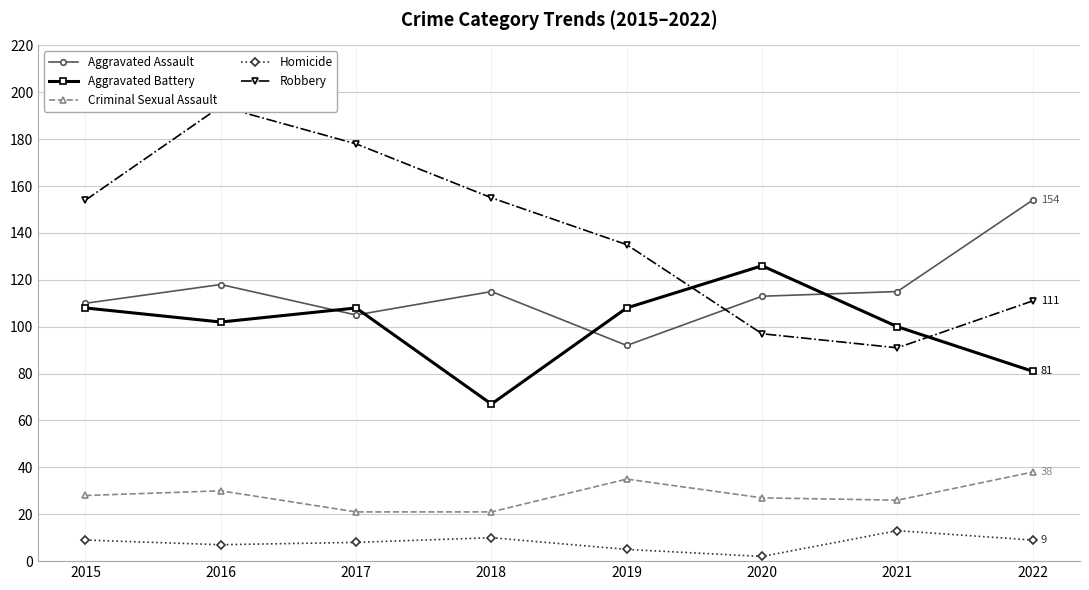

How many lines are shown in the chart?

5